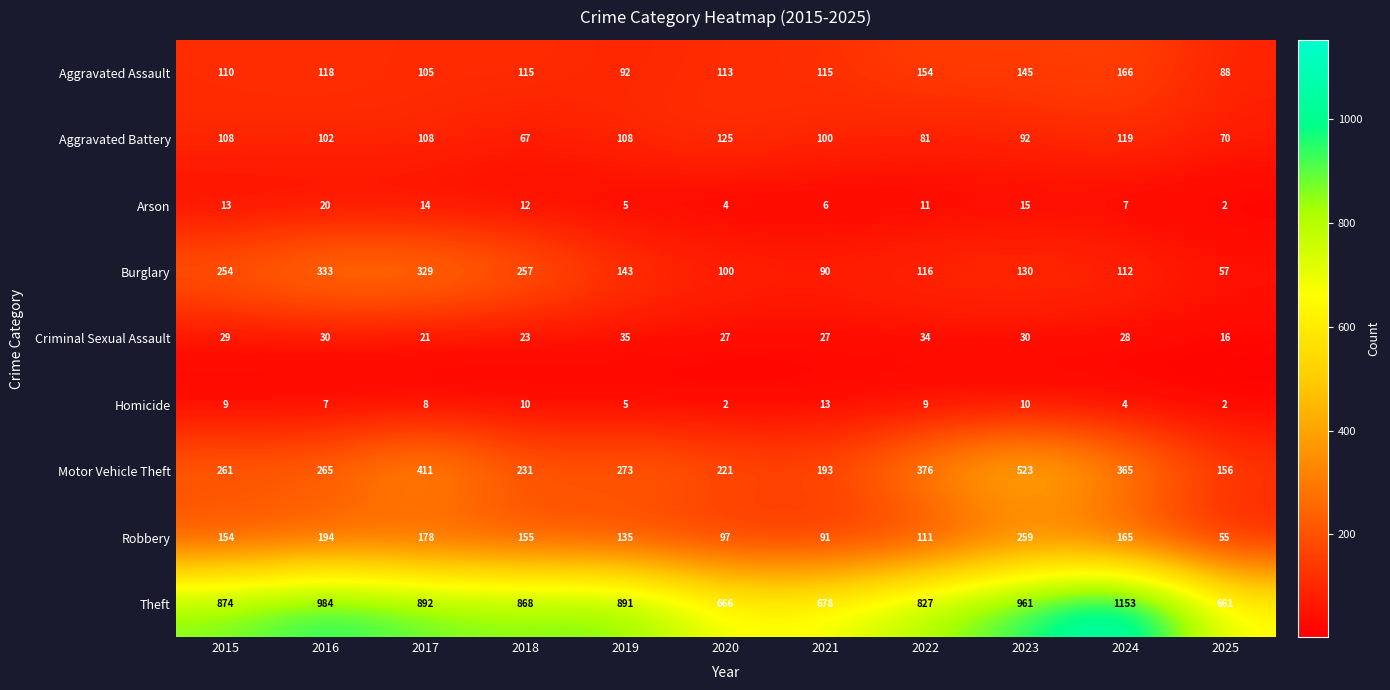

At which category is the sum across all series the highest?

2023